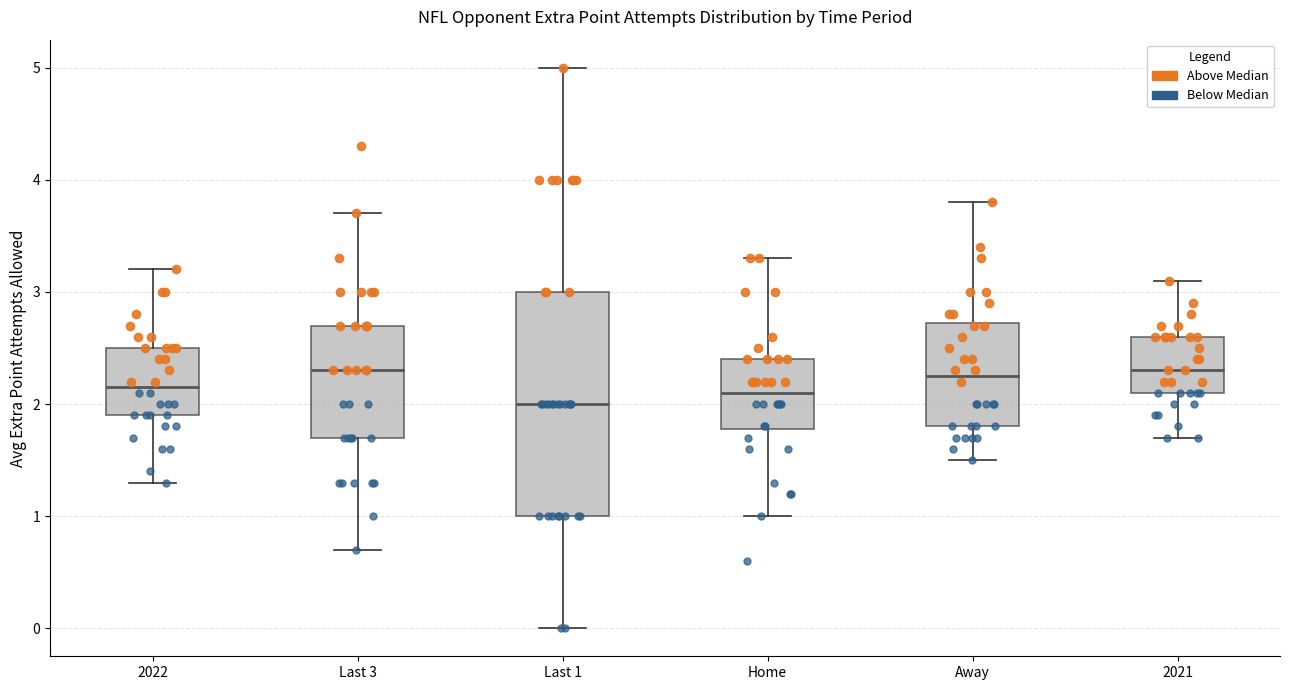

Where is the lower edge of the box for Last 3 on the y-axis? The values are not printed on the chart, so give them approximately, as read against the axis.

1.7